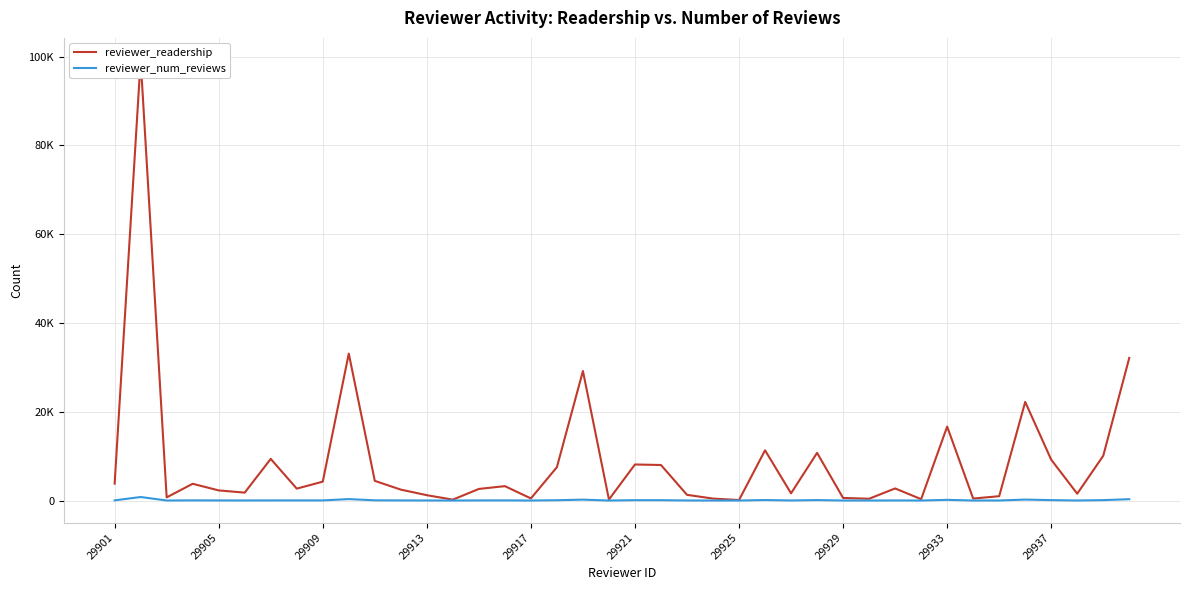

Which series has the widest spread of values?

reviewer_readership